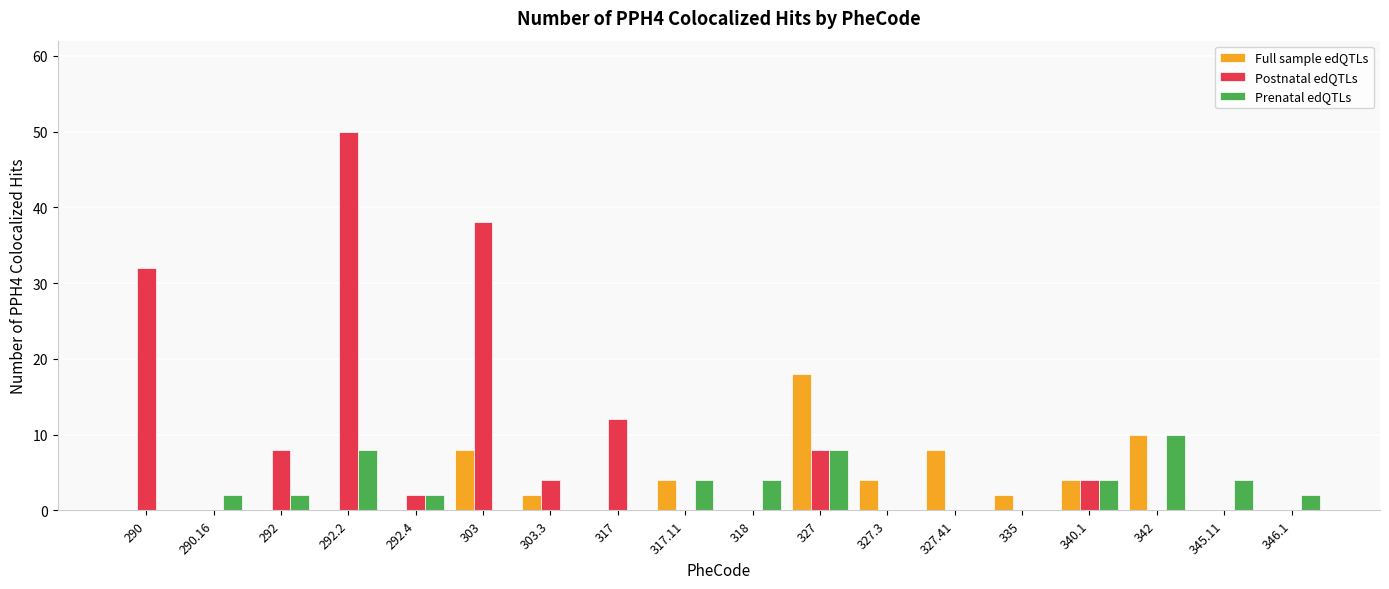

What is the difference between the Prenatal edQTLs values at 292.2 and 292.4?

6